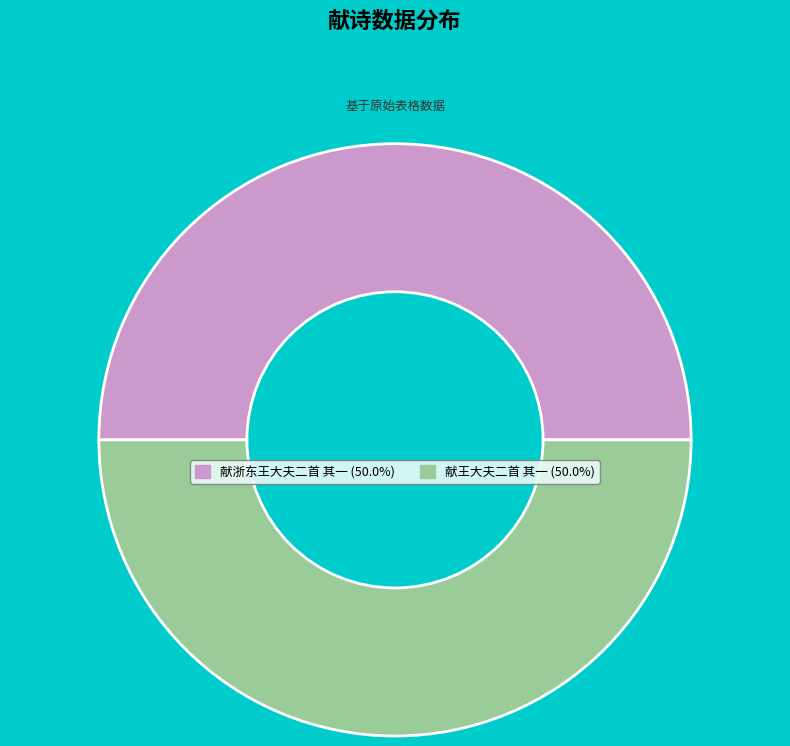

What is the ratio of the value at 献王大夫二首 其一 to the value at 献浙东王大夫二首 其一?

1.0